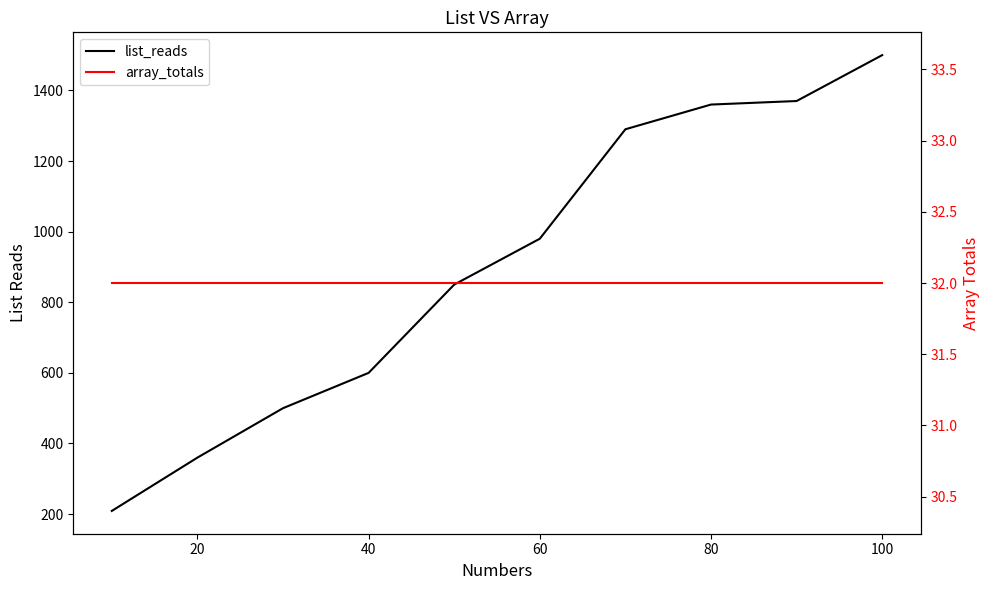

True or false: list_reads and array_totals cross at least once.

False